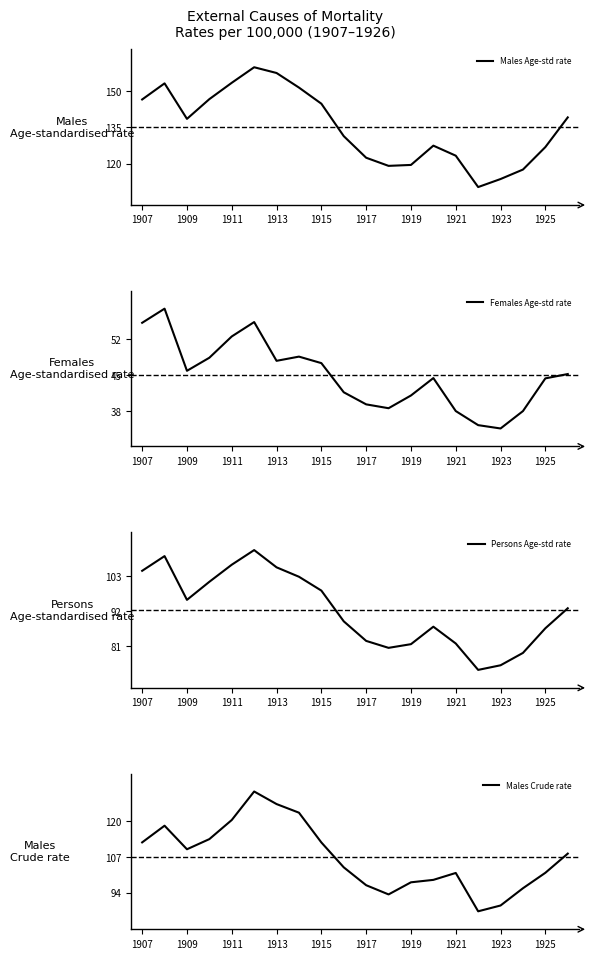

True or false: Males Crude rate has more than 2 interior local peaks.

True